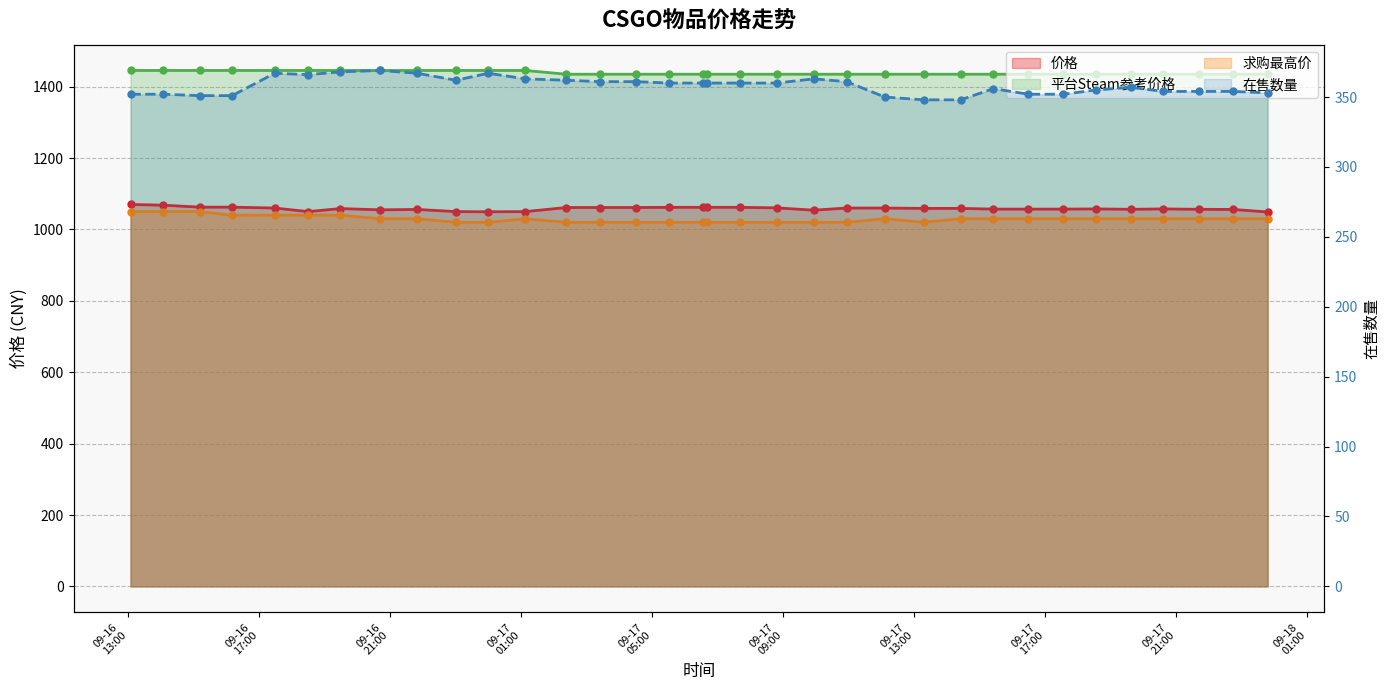

What are all the series names shown in the legend?

价格, 平台Steam参考价格, 在售数量, 求购最高价